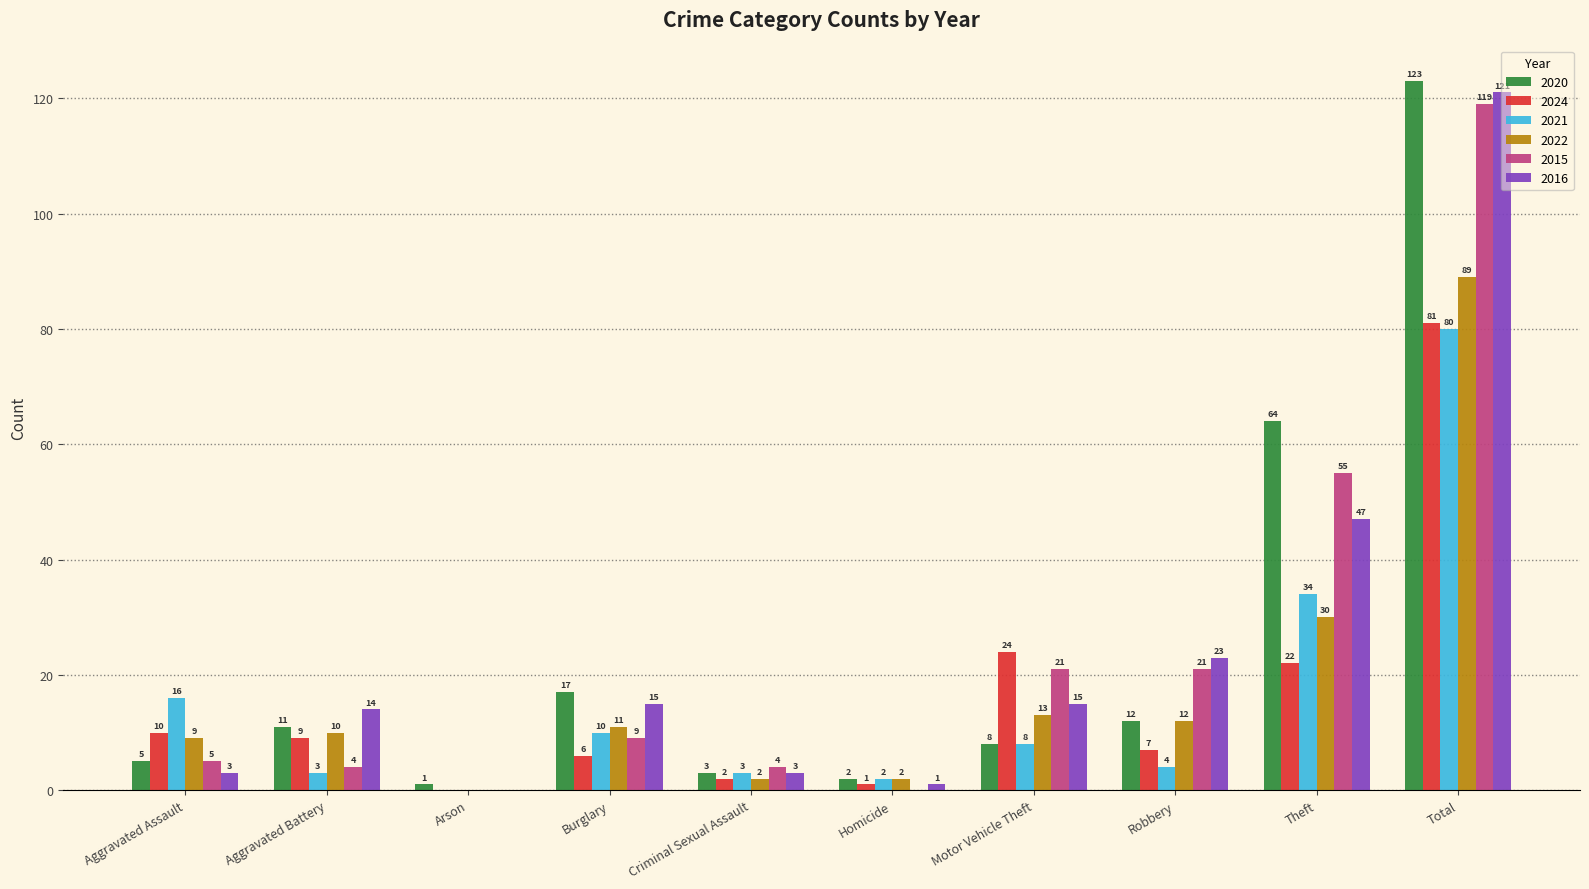

Are the bars horizontal?

No